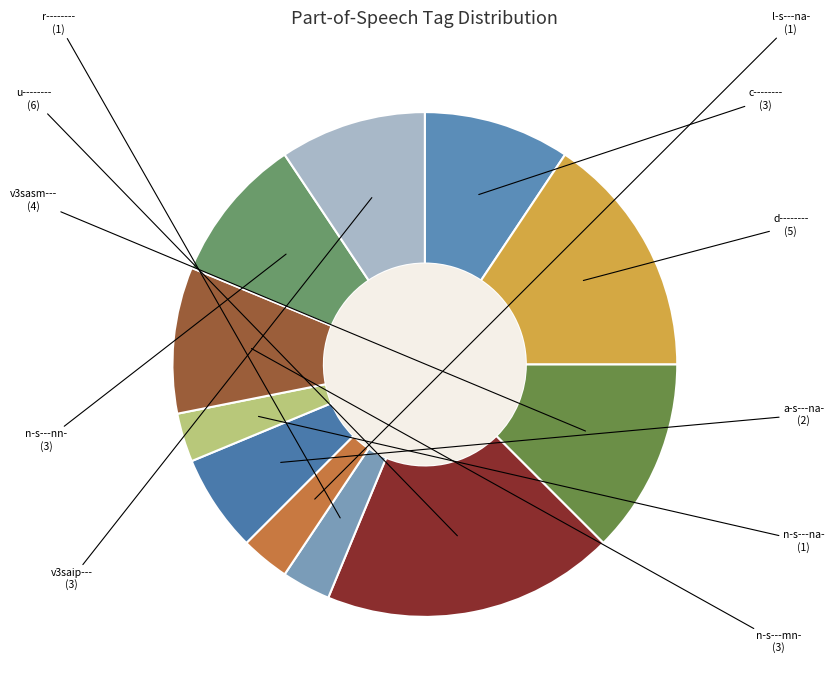

To the nearest percent, what is the average slice percentage?

9%